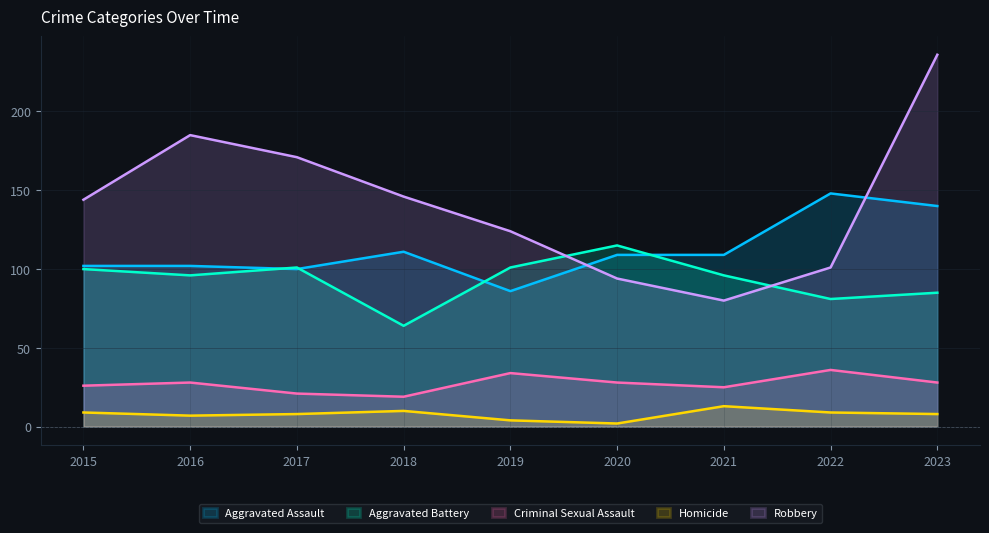

What is the total value across all series at 2021?

323